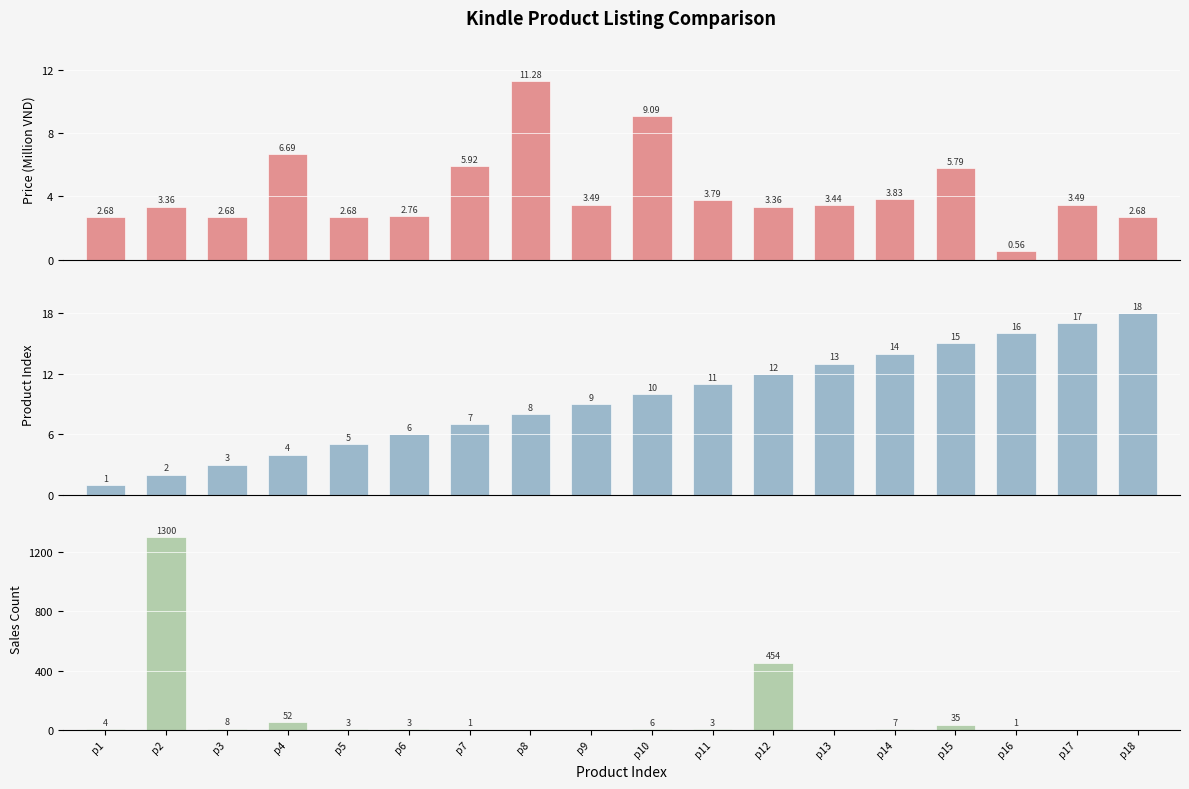

Is it true that Price (Million VND) equals 5.9 at p7?

True